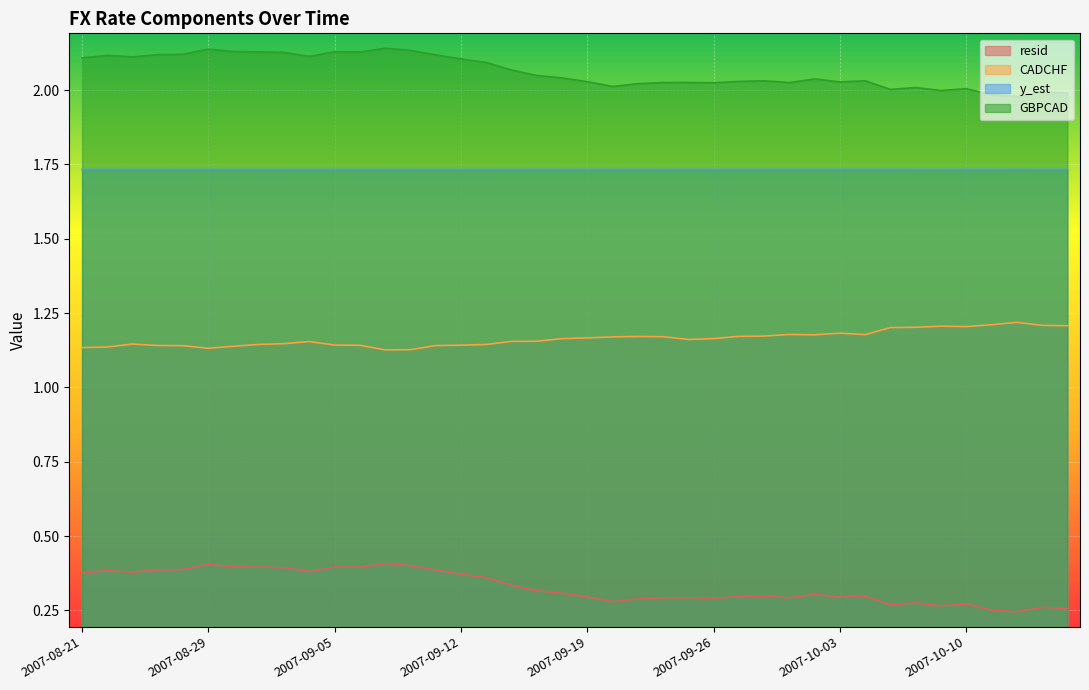

At which category does resid reach its first local valley?

2007-08-23